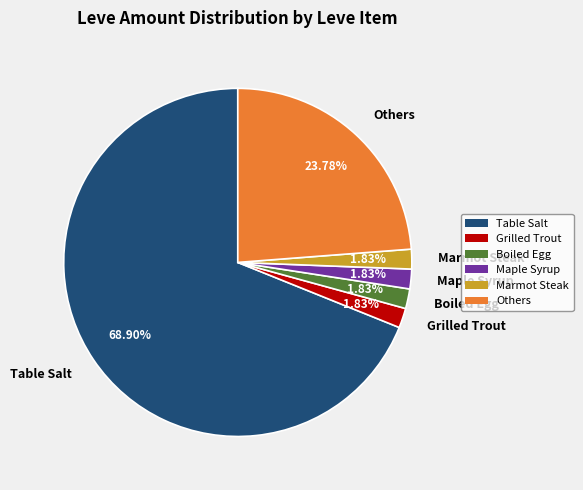

Is there any slice that represents more than half of the pie?

Yes